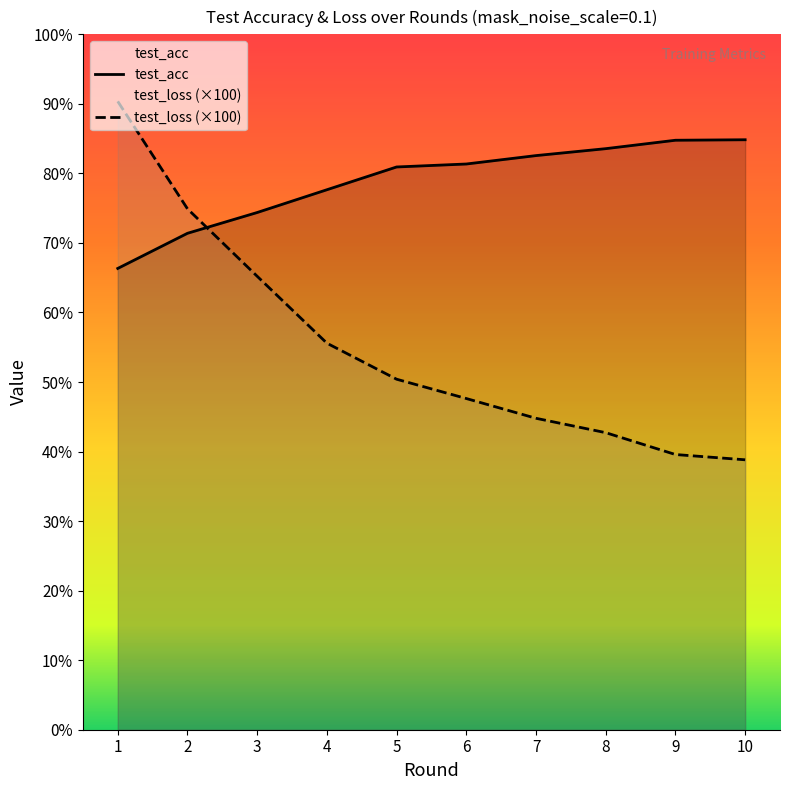

At which category is the sum across all series the highest?

1